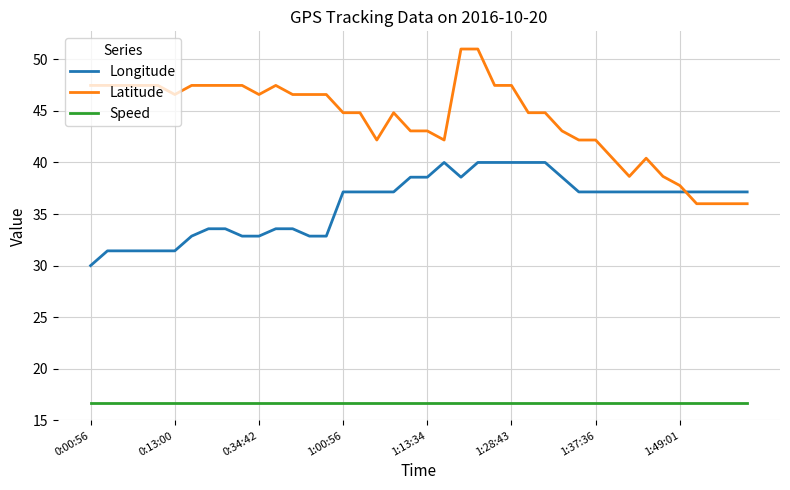

Which series has the widest spread of values?

Latitude